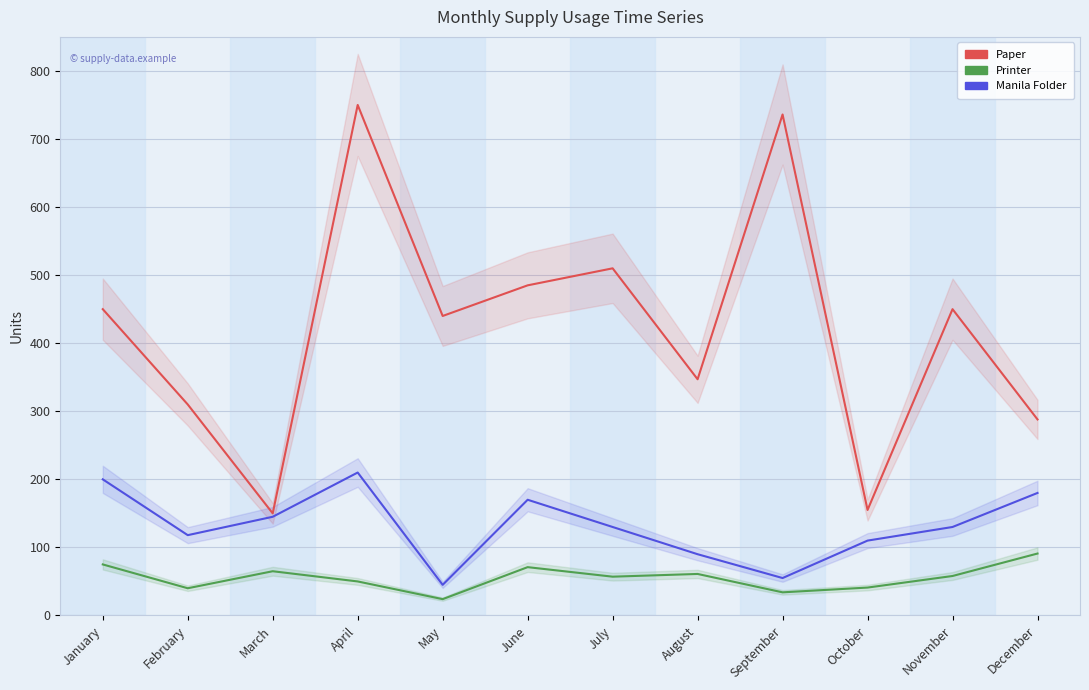

True or false: Printer and Paper cross at least once.

False